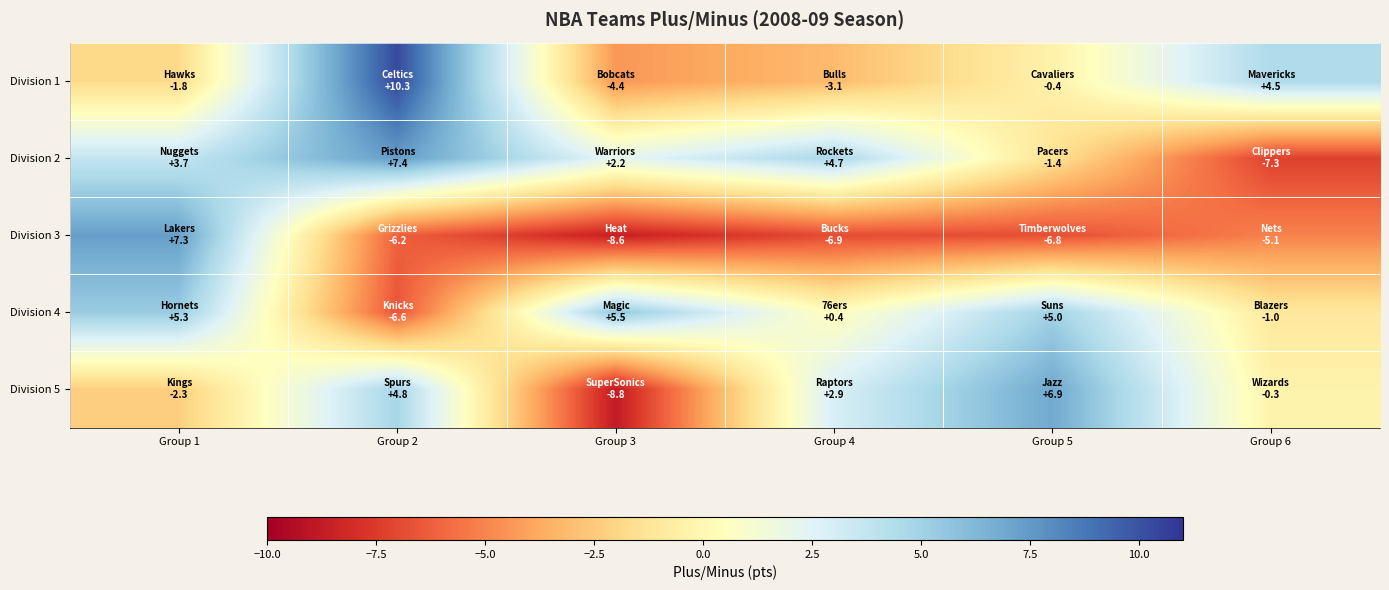

Which series has the widest spread of values?

Division 3